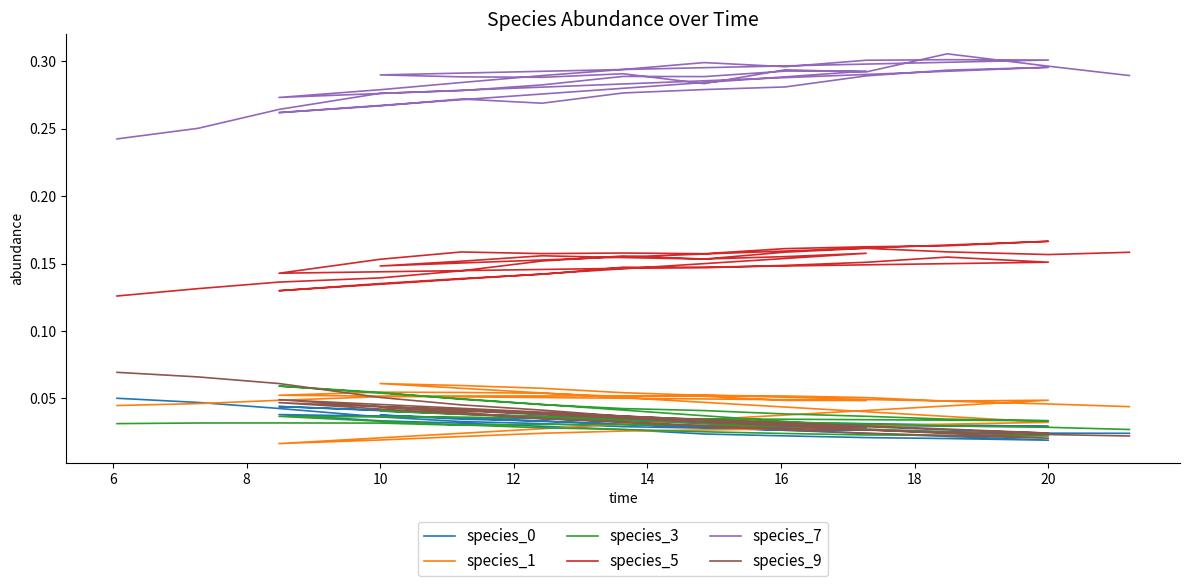

Where is the first local maximum for species_9?

10